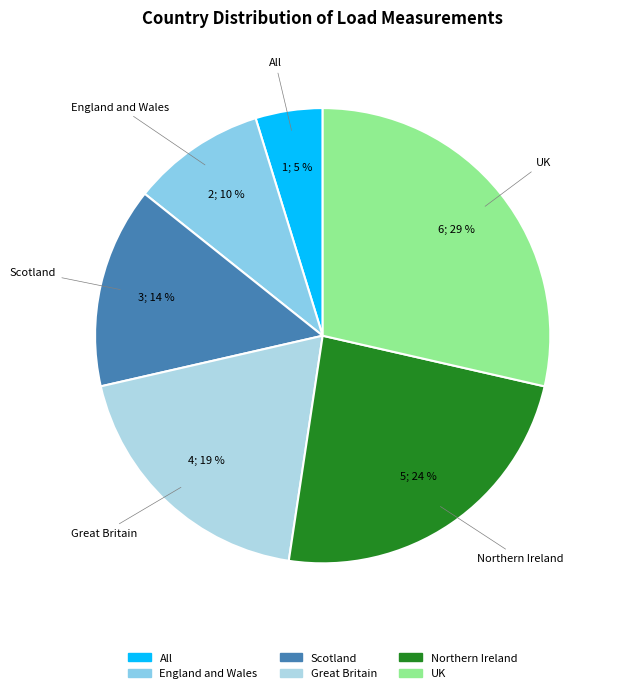

The UK slice represents 41% of the pie. True or false?

False